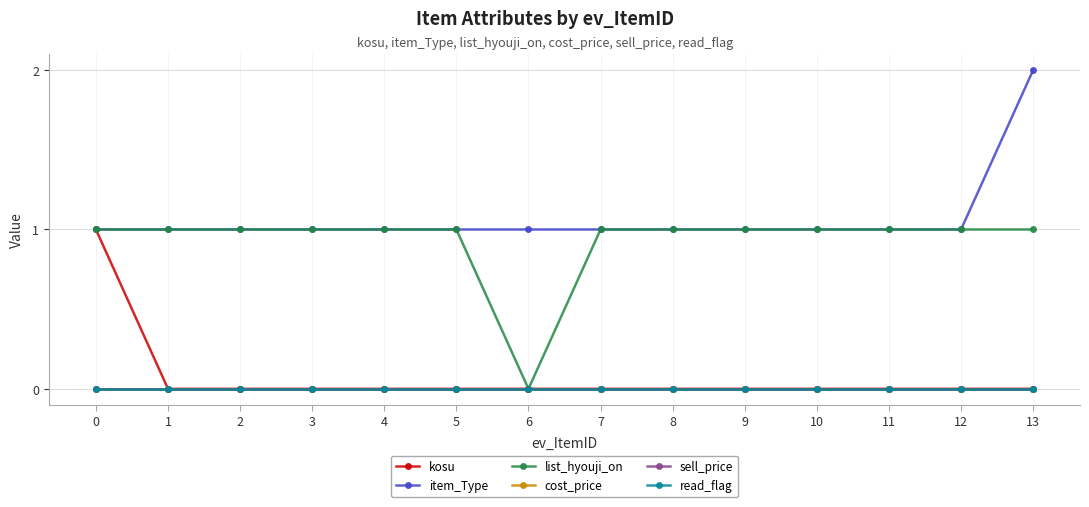

Is this an area chart (filled region under the line)?

No